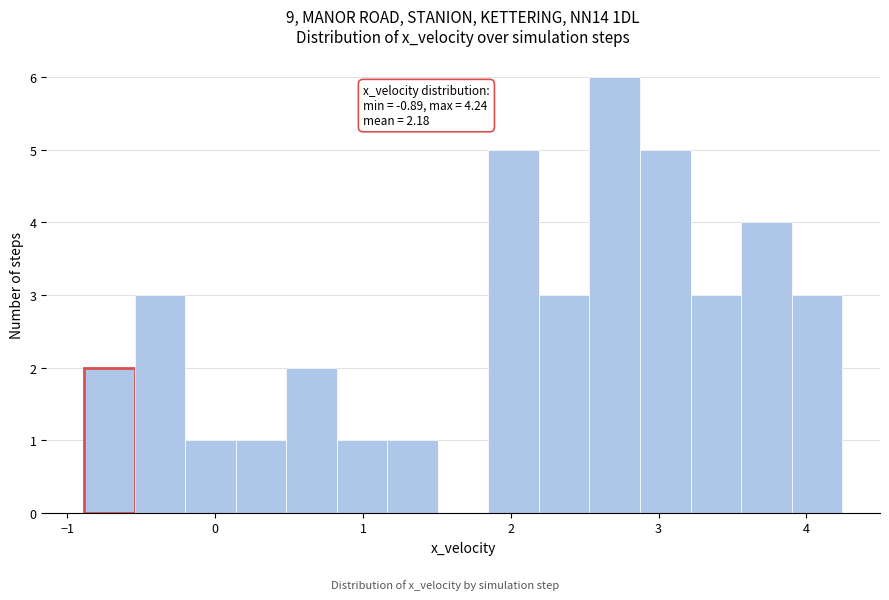

Around what value on the x-axis is the tallest bar? Give the approximate position of its centre, as read against the axis.

2.7